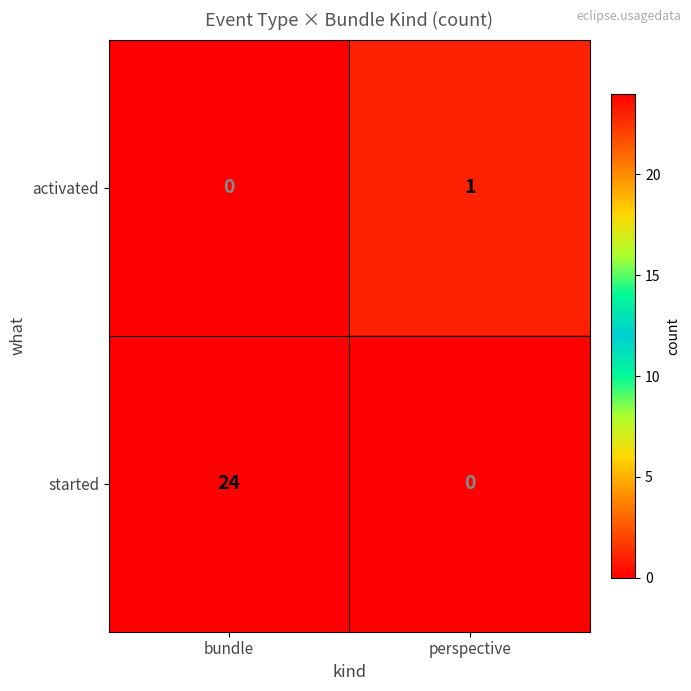

How many data points does each series have?

2